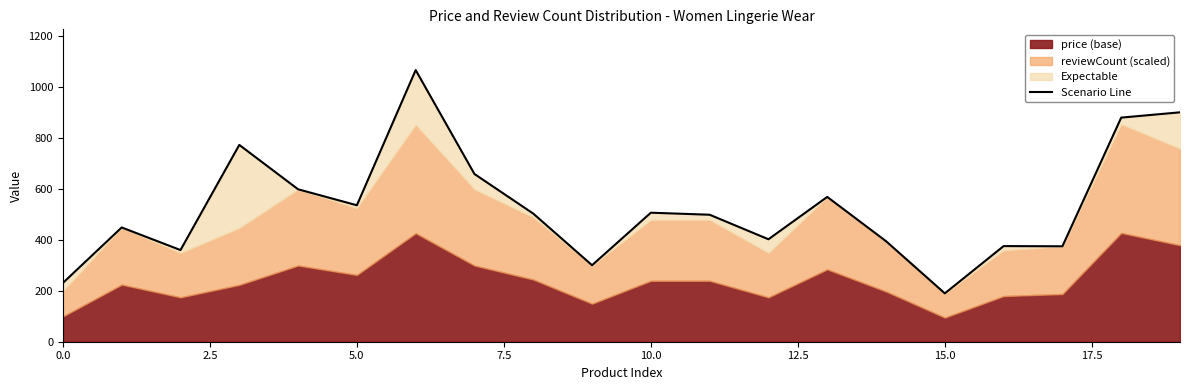

Reading right to left, transcribe all the data shown in this chart.

901.4	880.6	375.0	375.8	190.0	395.0	569.0	402.6	499.0	507.0	300.6	503.4	659.0	1067.4	536.2	599.0	773.4	360.2	449.0	231.0